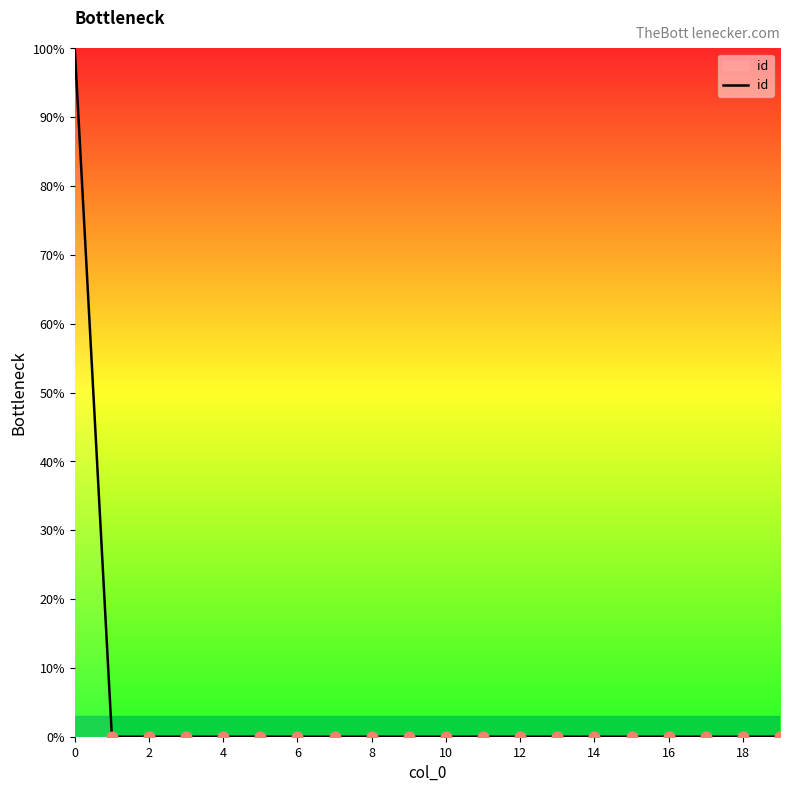

What is the difference between the maximum and minimum values?

100.0